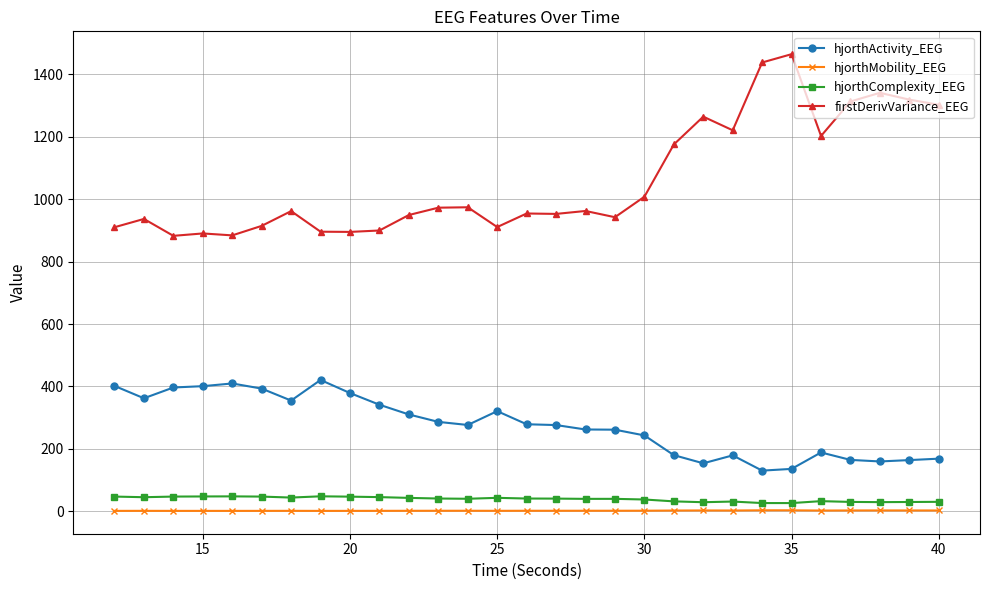

How many distinct data groups are displayed?

4